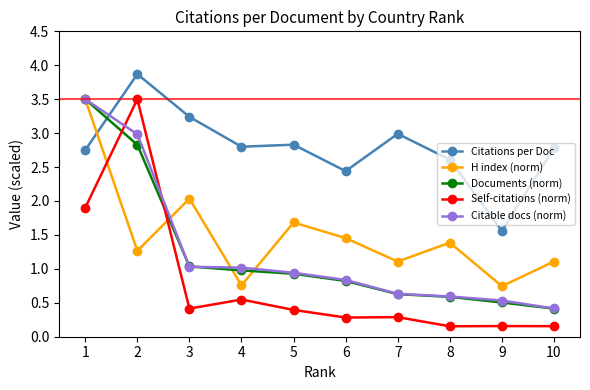

What is the maximum value for Citations per Doc?

3.9